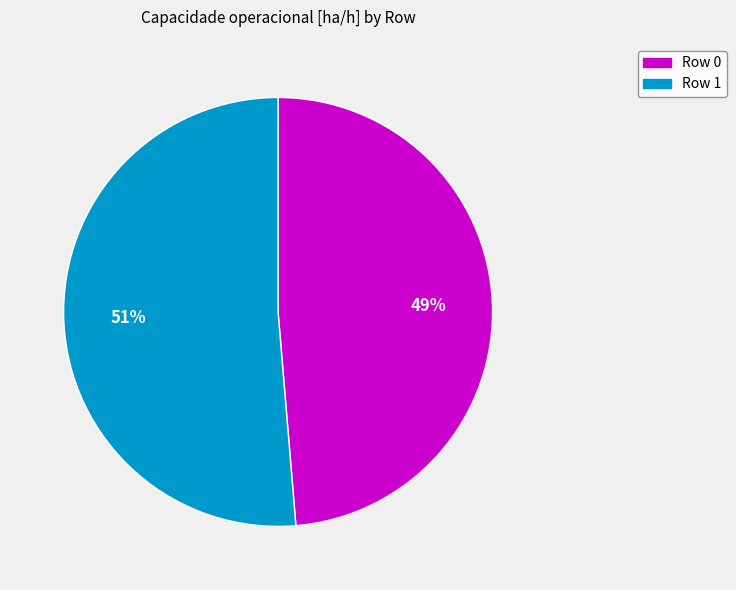

Is the sum of Row 1 and Row 0 greater than half?

Yes